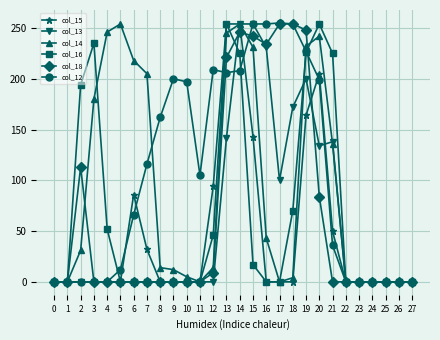

Where is the first local maximum for col_18?

2